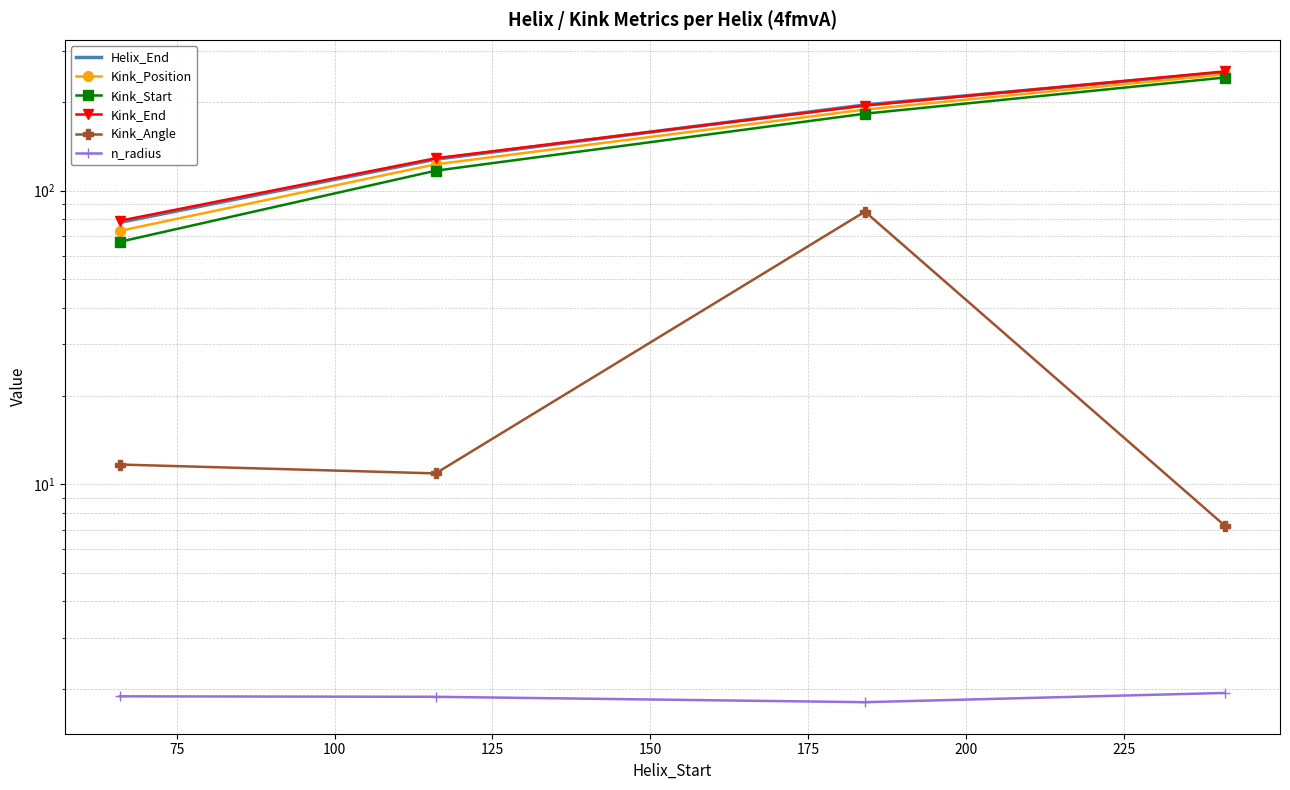

What is the value of the Helix_End point at the 4th from the left?

253.0